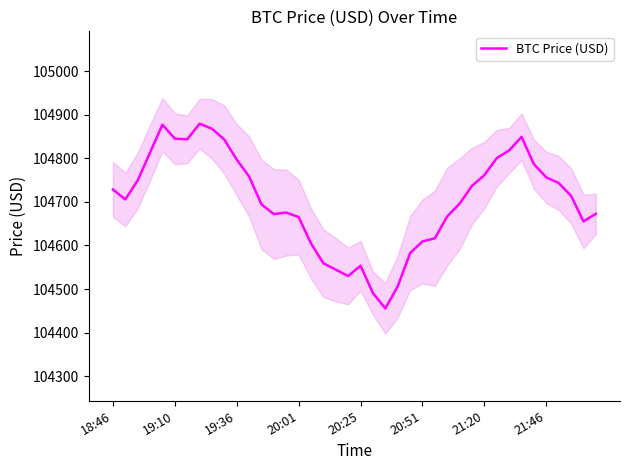

At which label is the value closest to 104667?

27